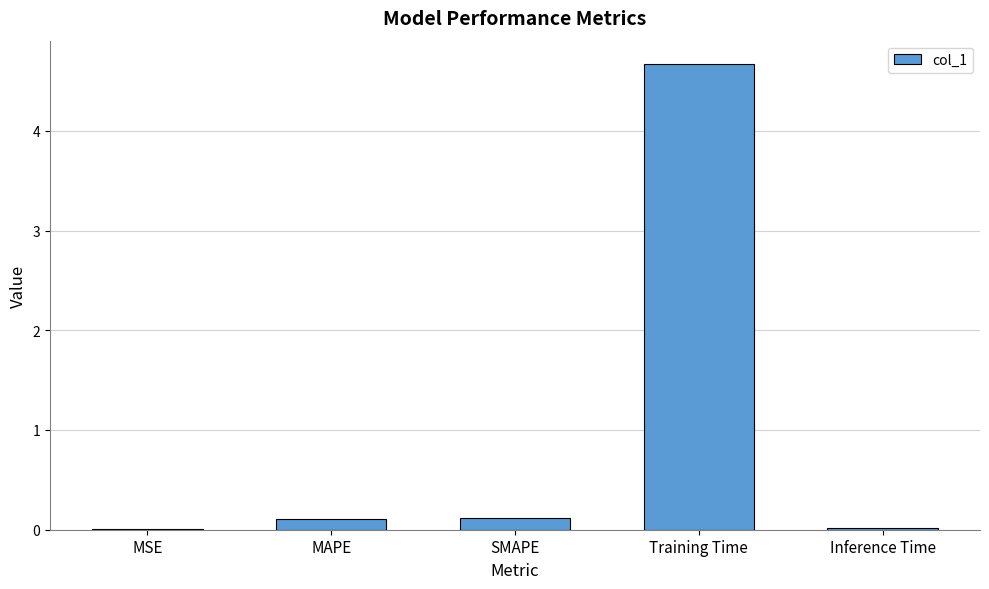

Between SMAPE and MSE, which is larger?

SMAPE